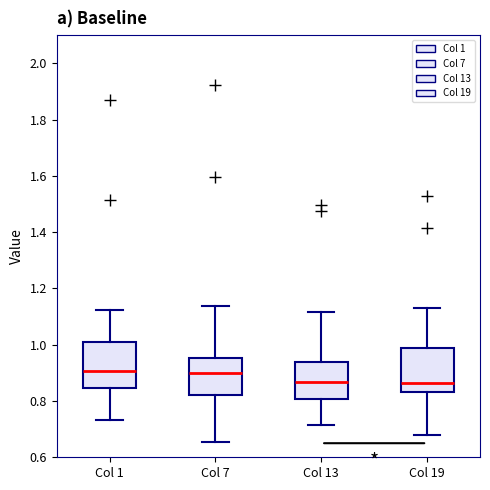

Reading left to right, transcribe this box plot: for each box, give where its median line is, the range the box spans, and where its two whiskers end, as read against the y-axis. The values are not printed on the chart, so give them approximately, as read against the axis.

Col 1: median 0.90, box 0.84 to 1.00, whiskers 0.74 to 1.12
Col 7: median 0.90, box 0.82 to 0.96, whiskers 0.66 to 1.14
Col 13: median 0.86, box 0.80 to 0.94, whiskers 0.72 to 1.12
Col 19: median 0.86, box 0.84 to 0.98, whiskers 0.68 to 1.12